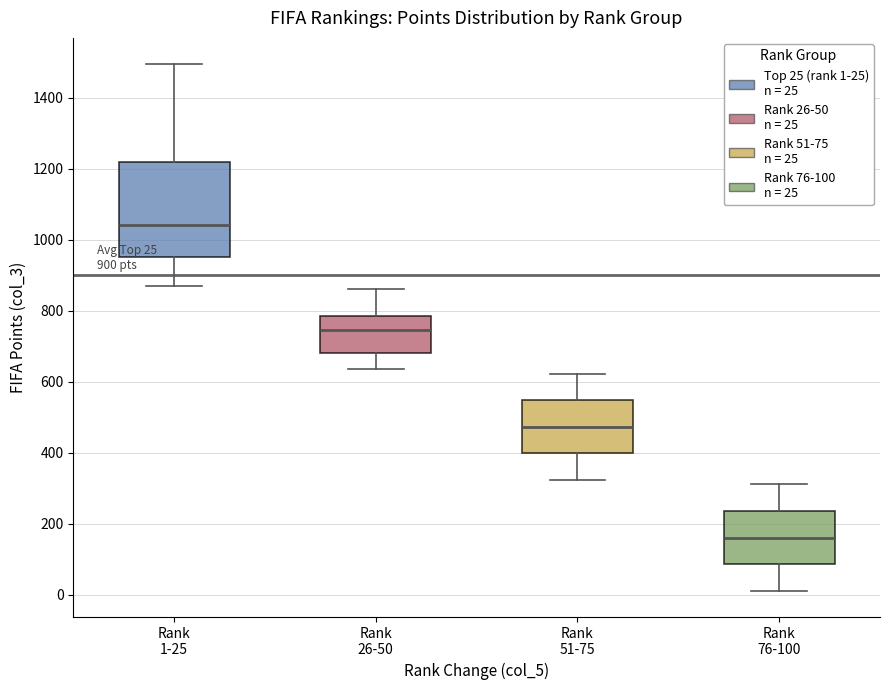

Which box has the lowest median line?

Rank 76-100